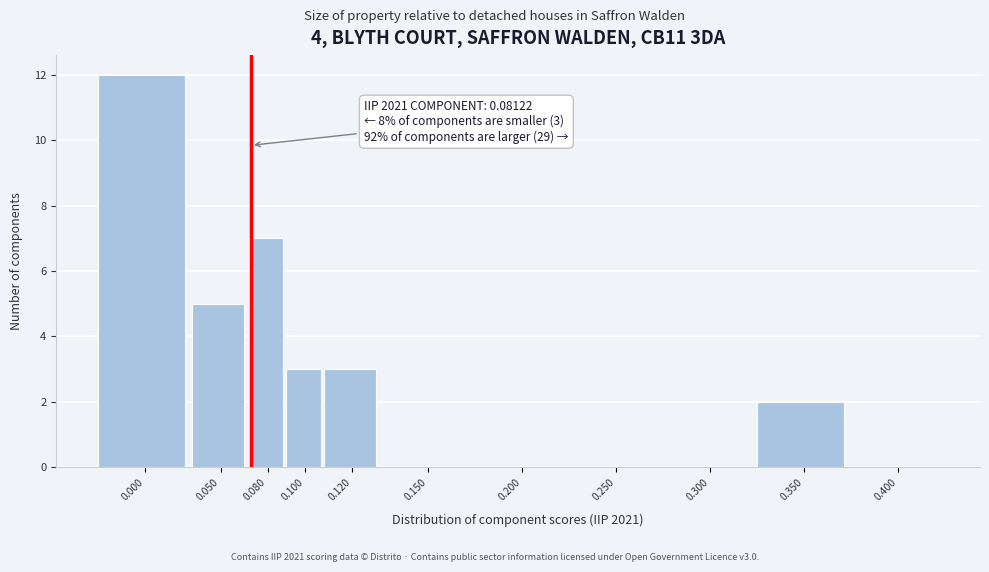

Reading left to right, what are all the values shown in this chart?

0.000=12	0.050=5	0.080=7	0.100=3	0.120=3	0.150=0	0.200=0	0.250=0	0.300=0	0.350=2	0.400=0